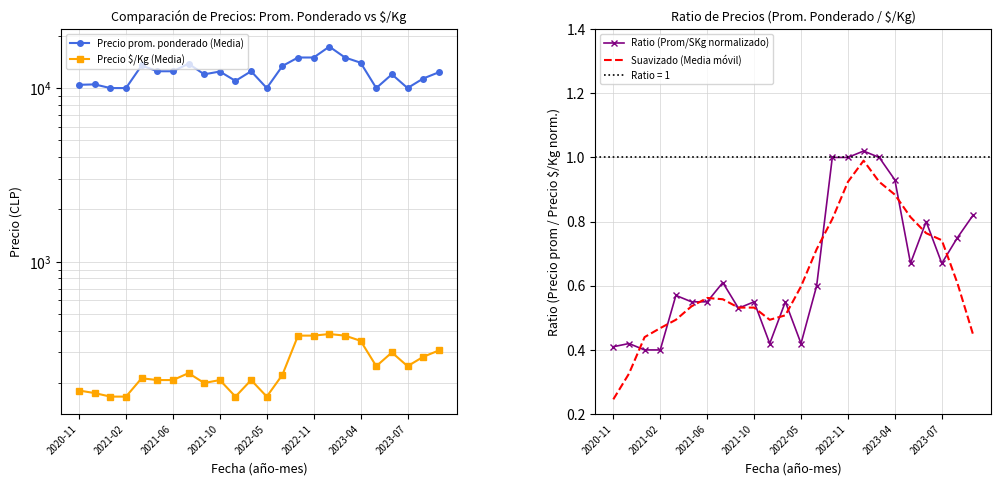

At which label is Suavizado (Media móvil) closest to 0?

2020-11